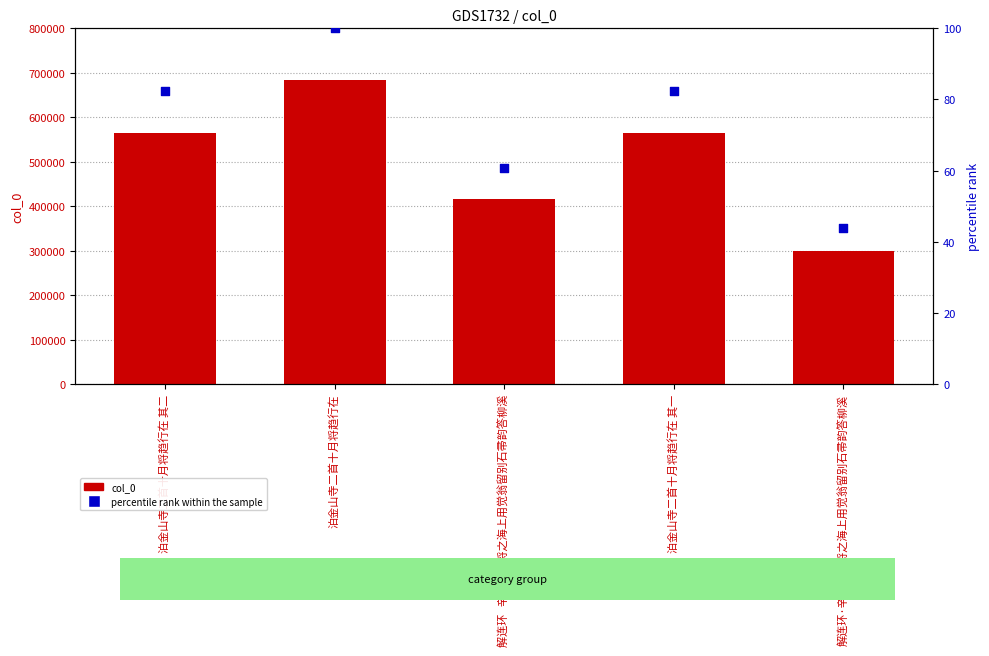

Which series has the largest total across all categories?

col_0